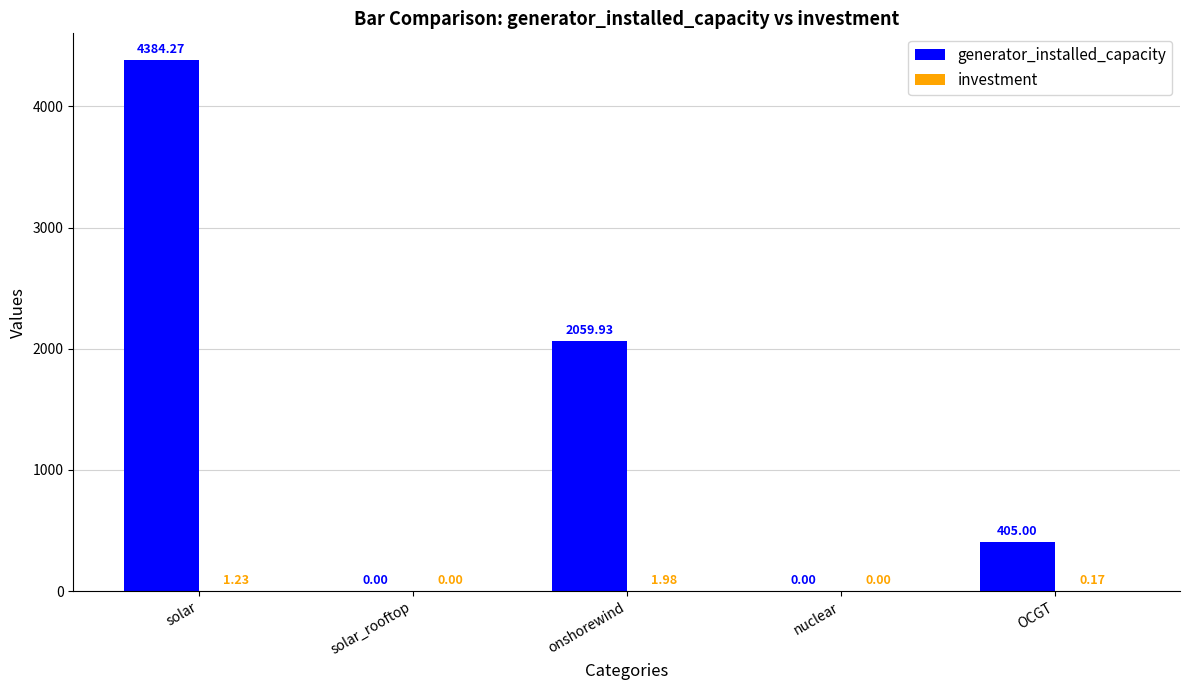

The generator_installed_capacity series shows 7631.0 at solar. True or false?

False